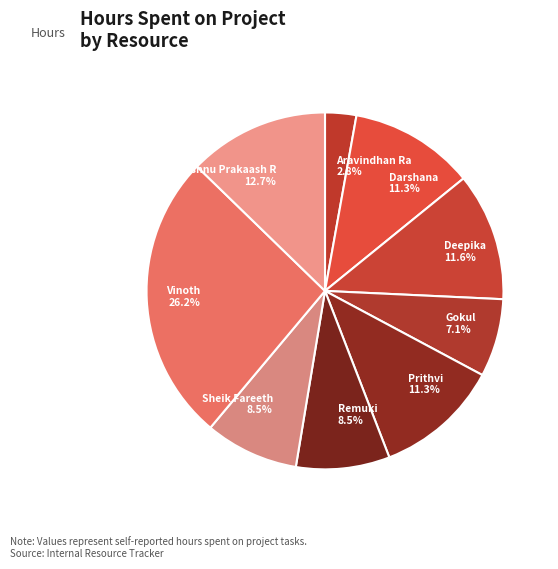

Between Vishnu Prakaash R and Darshana, which is larger?

Vishnu Prakaash R